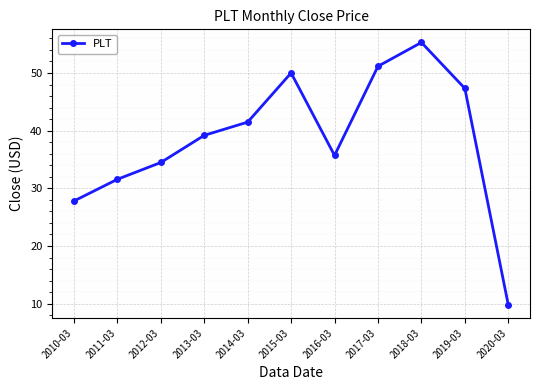

What is the smallest value displayed?

9.8